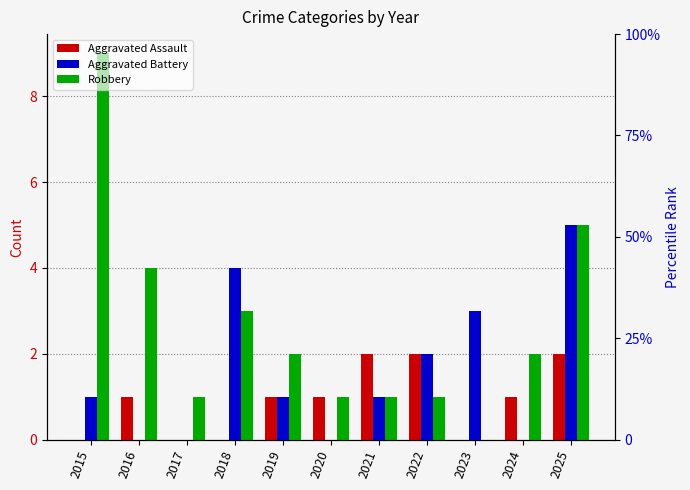

At 2024, list the series in order from smallest to largest.

Aggravated Battery, Aggravated Assault, Robbery